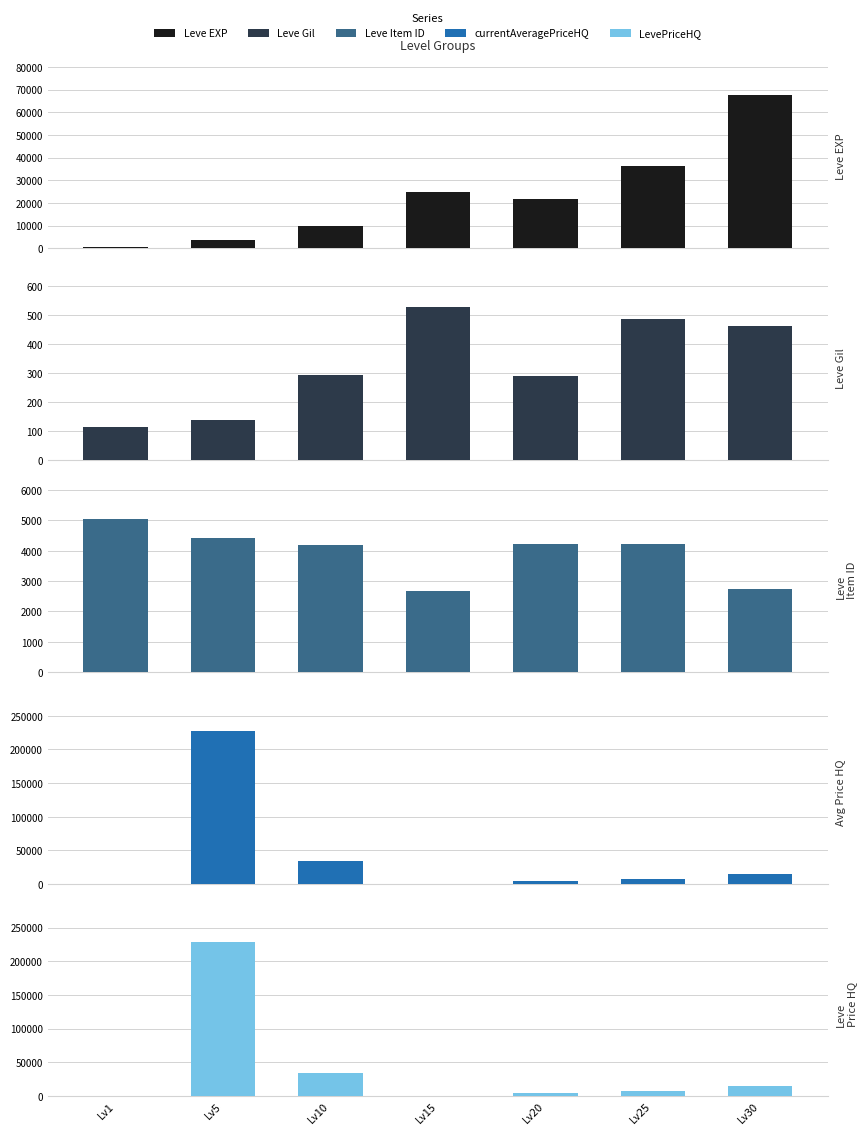

What is the greatest value displayed?

228082.0